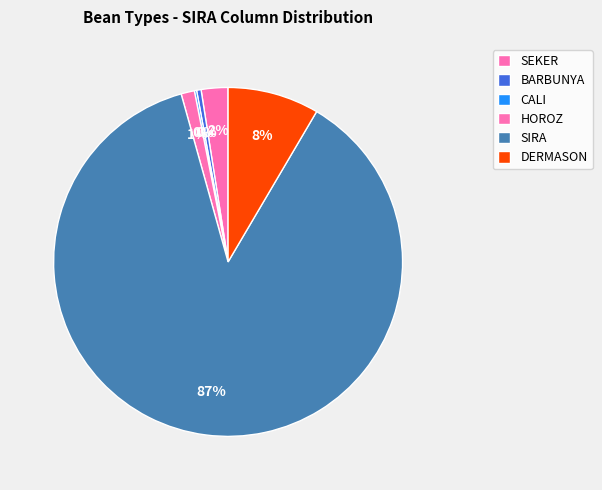

What percentage is NOT represented by DERMASON?

91.5%